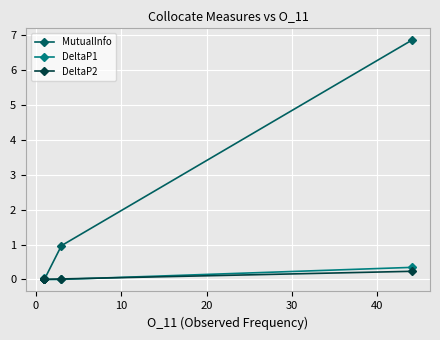

The value of DeltaP1 at 8 is 0.2. True or false?

False